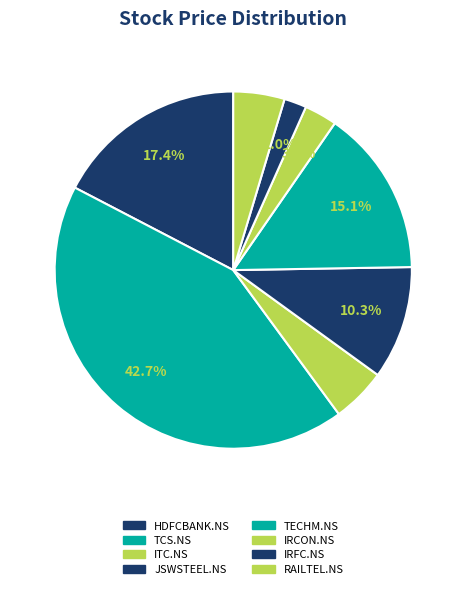

To the nearest percent, what is the difference between the JSWSTEEL.NS and TCS.NS slice percentages?

32%